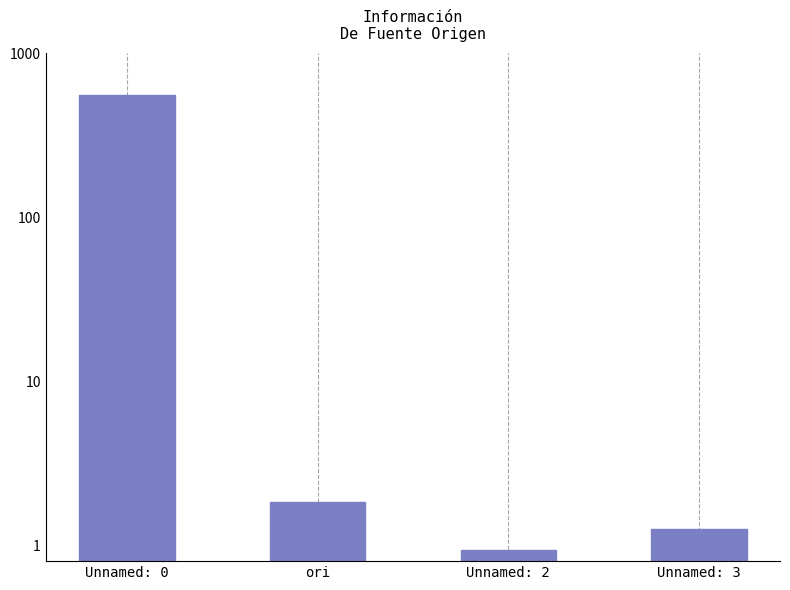

What is the label of the 3rd bar from the left?

Unnamed: 2